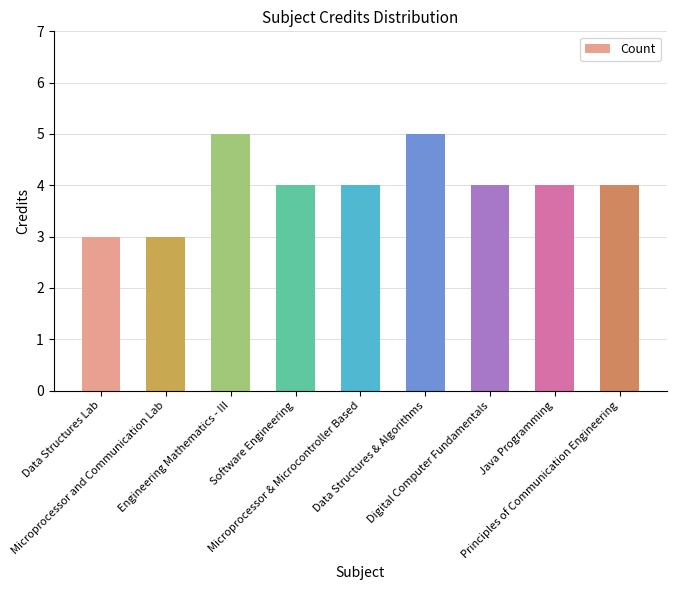

Reading left to right, what are all the values shown in this chart?

3	3	5	4	4	5	4	4	4